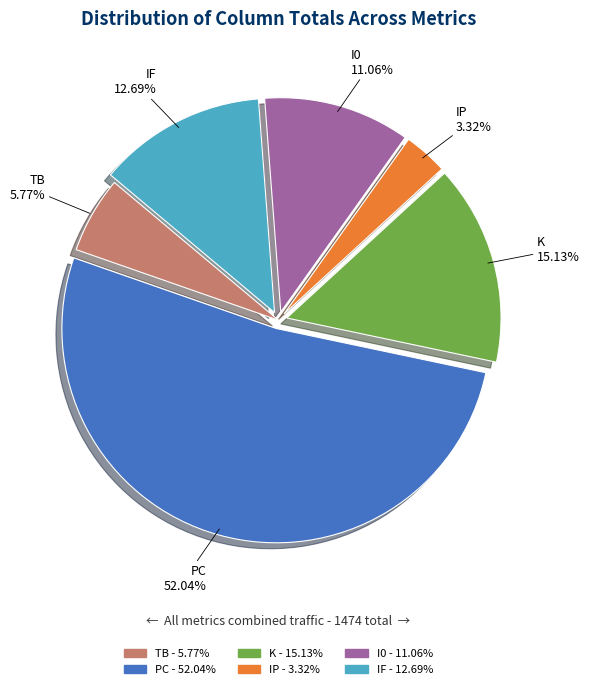

Which has a higher value, IF or PC?

PC